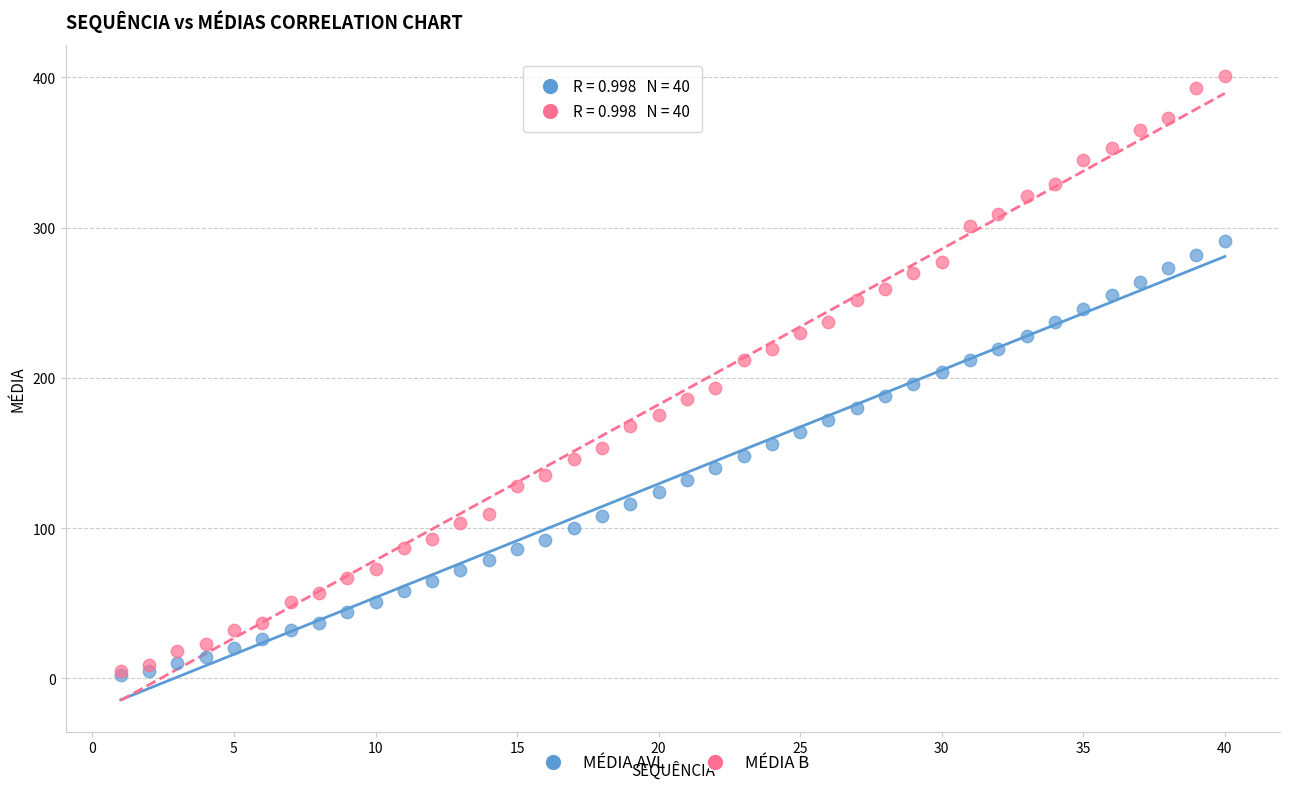

What are all the series names shown in the legend?

MÉDIA AVL, MÉDIA B